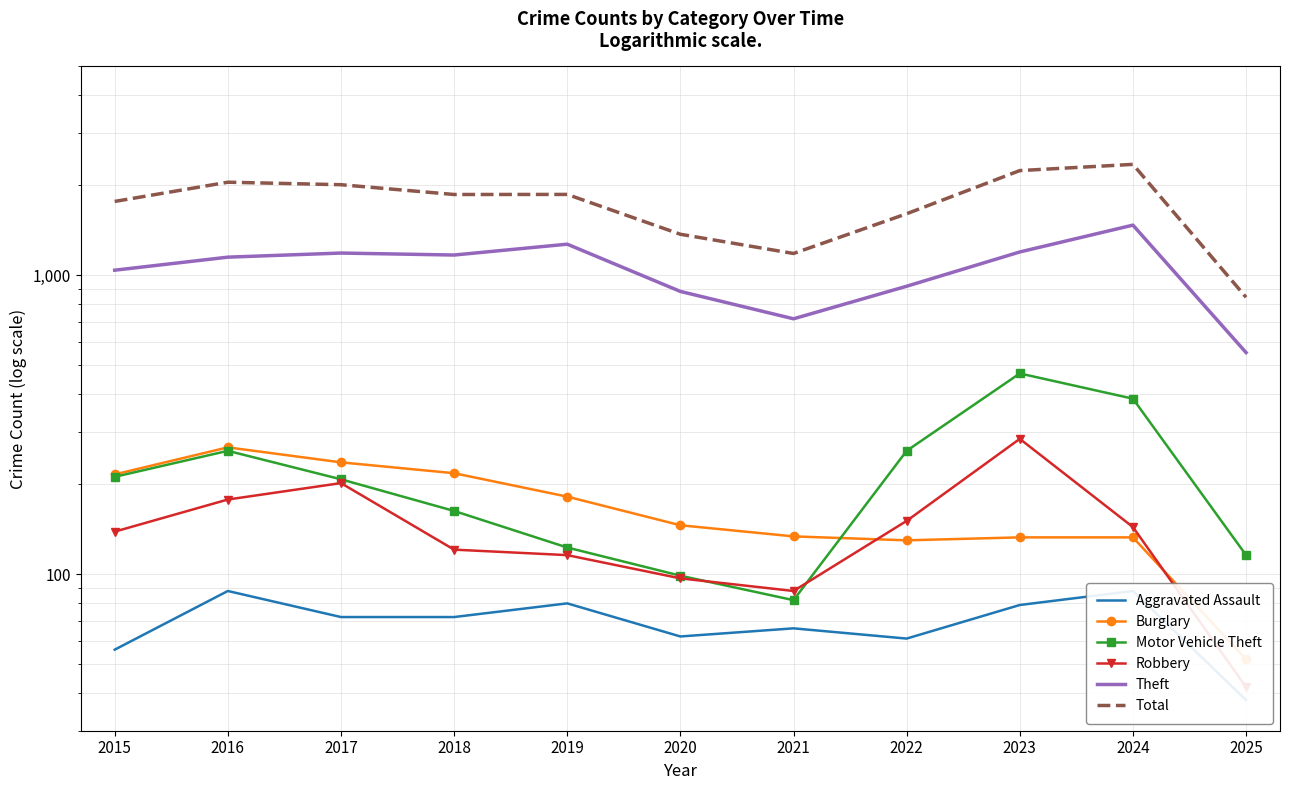

Reading right to left, transcribe all the data shown in this chart.

Aggravated Assault: 38	88	79	61	66	62	80	72	72	88	56
Burglary: 52	133	133	130	134	146	182	218	237	266	216
Motor Vehicle Theft: 116	387	470	259	82	99	123	163	208	259	212
Robbery: 42	144	284	151	88	97	116	121	202	178	139
Theft: 552	1473	1198	920	716	884	1272	1170	1188	1151	1041
Total: 845	2352	2242	1608	1184	1373	1866	1865	2011	2050	1768